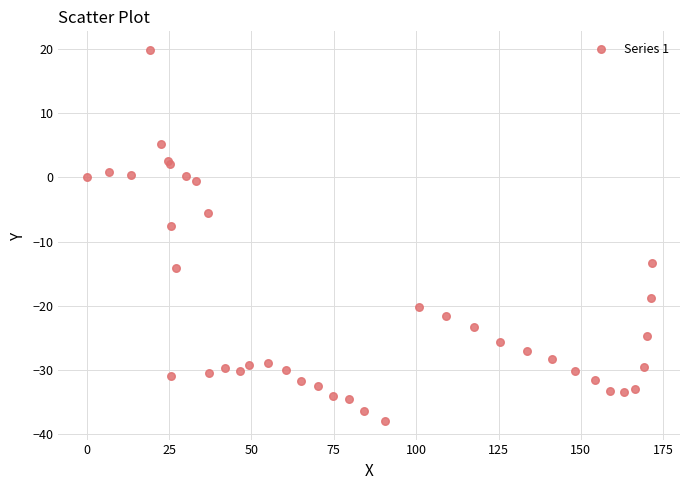

What Y value in the scatter plot is closest to -9?

-7.5